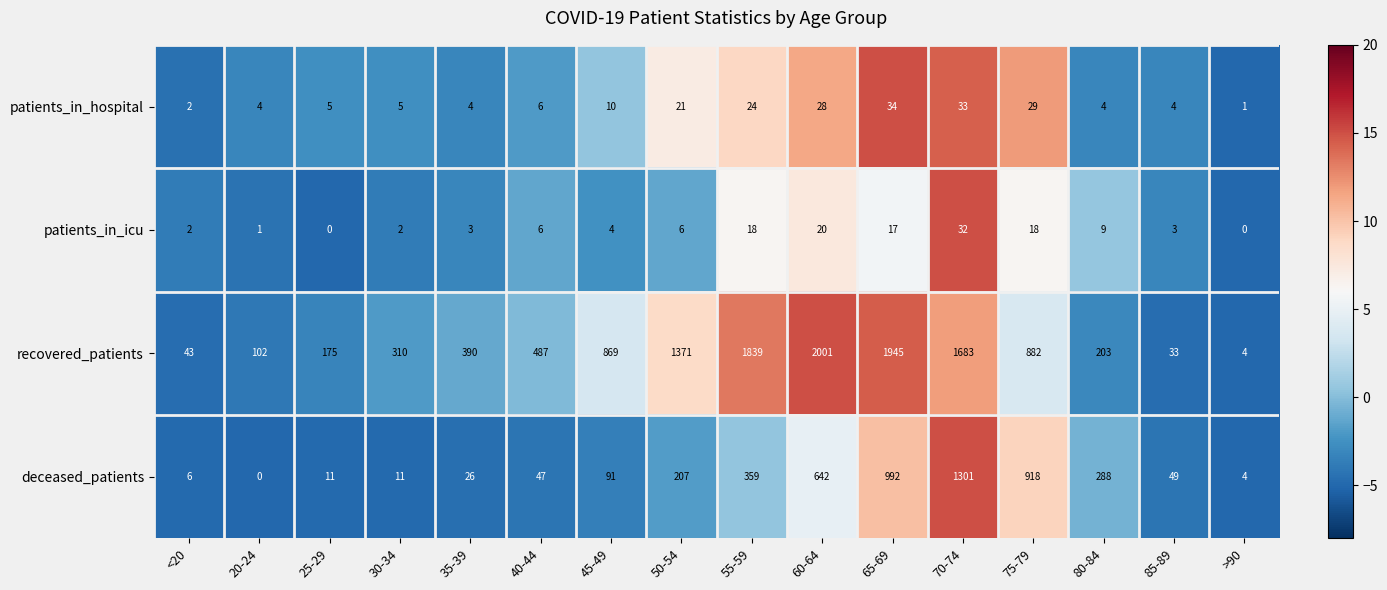

The value of patients_in_hospital at 55-59 is 24. True or false?

True